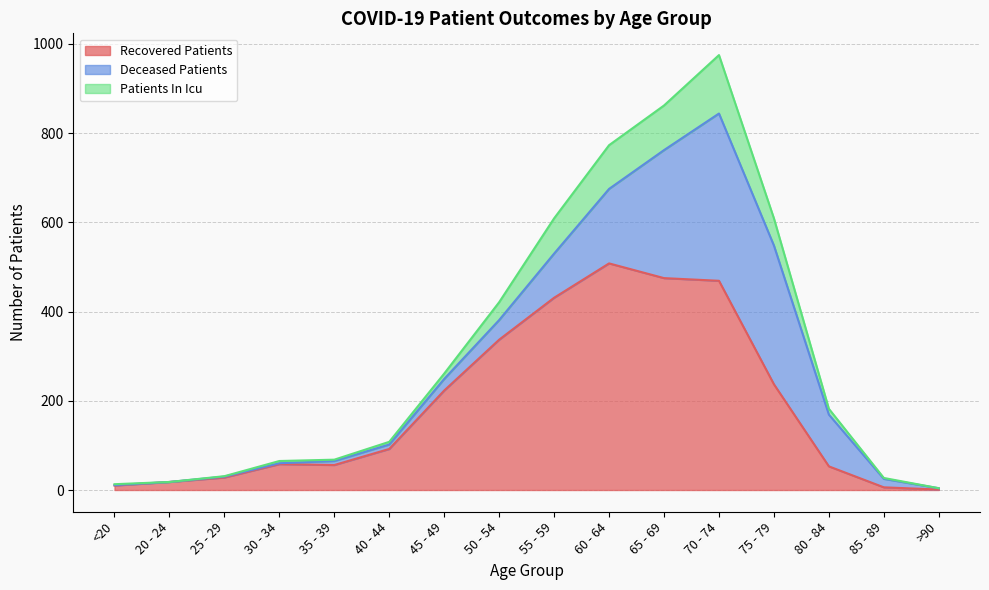

True or false: Recovered Patients has a value of 508 at 60 - 64.

True